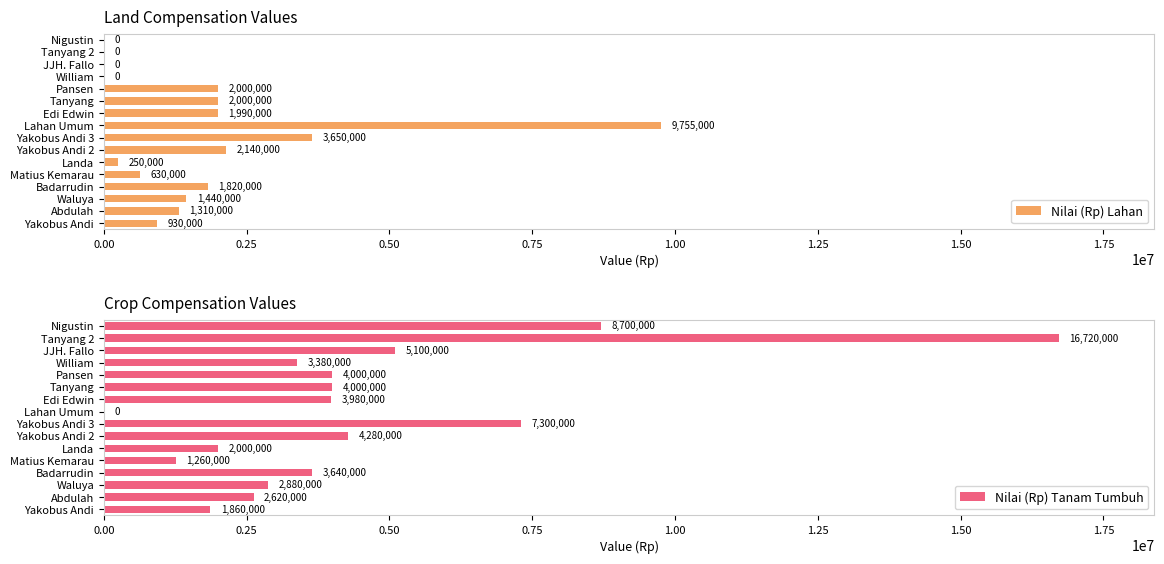

What is the sum of all Nilai (Rp) Lahan values?

27915000